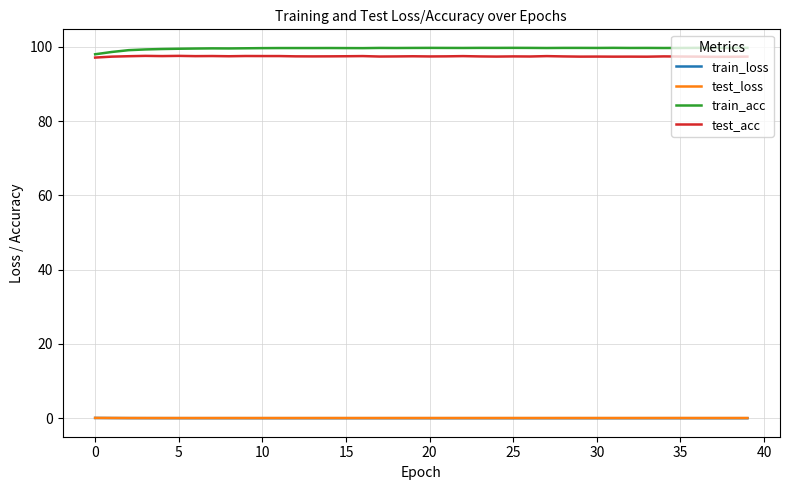

What is the minimum value for test_loss?

0.1